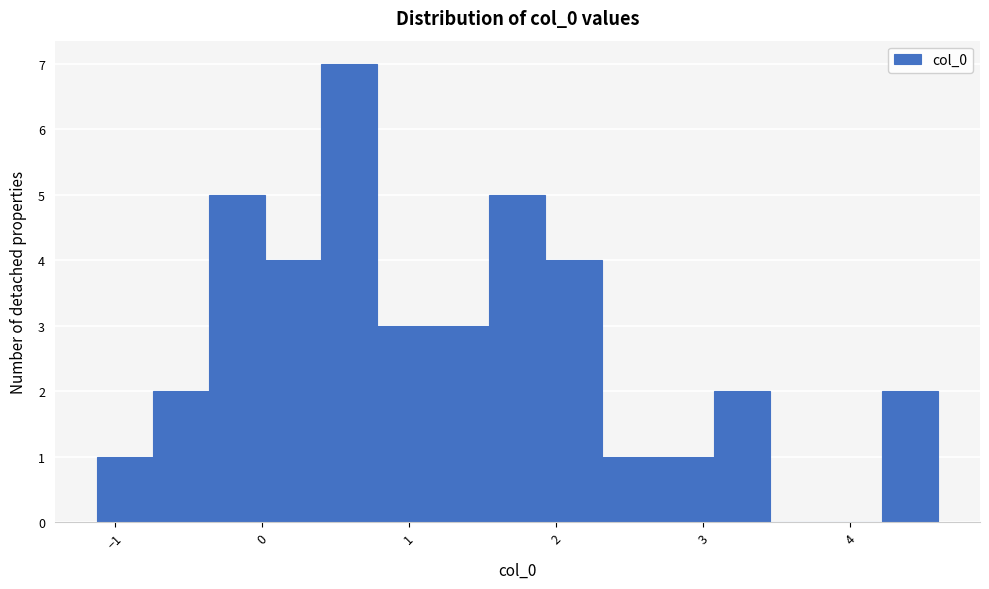

Read against the x-axis, roughly where is the centre of the tallest bar?

0.6